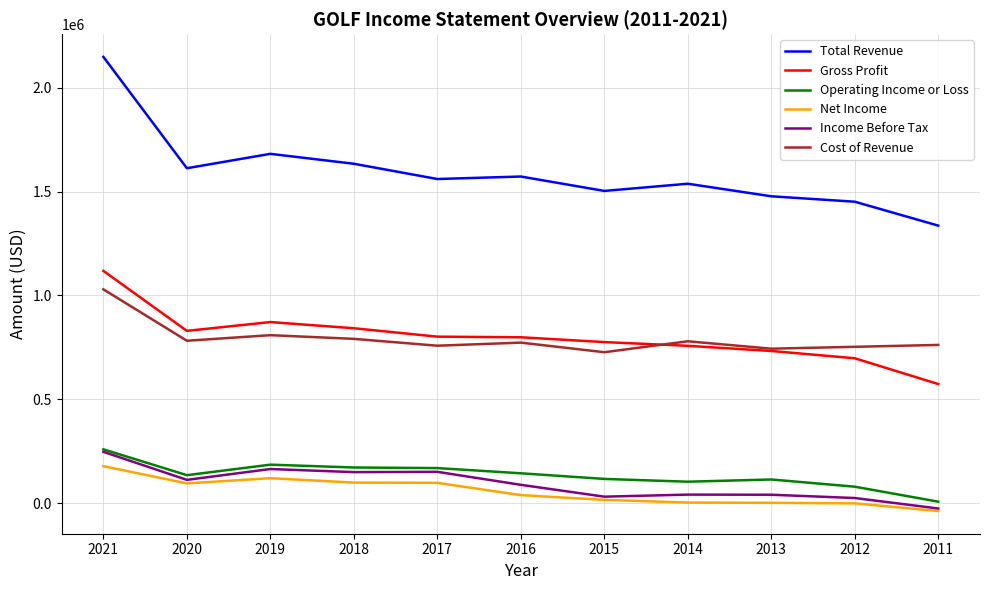

What is the sum of the Total Revenue values at 2011 and 2021?

3484000